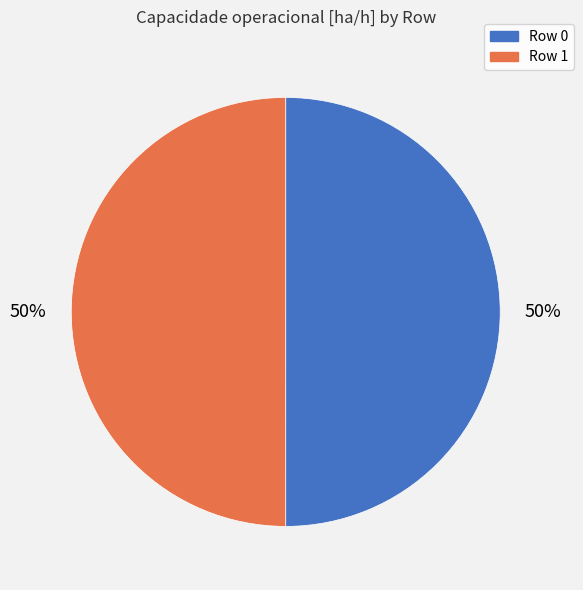

To the nearest percent, what portion does Row 1 represent?

50%